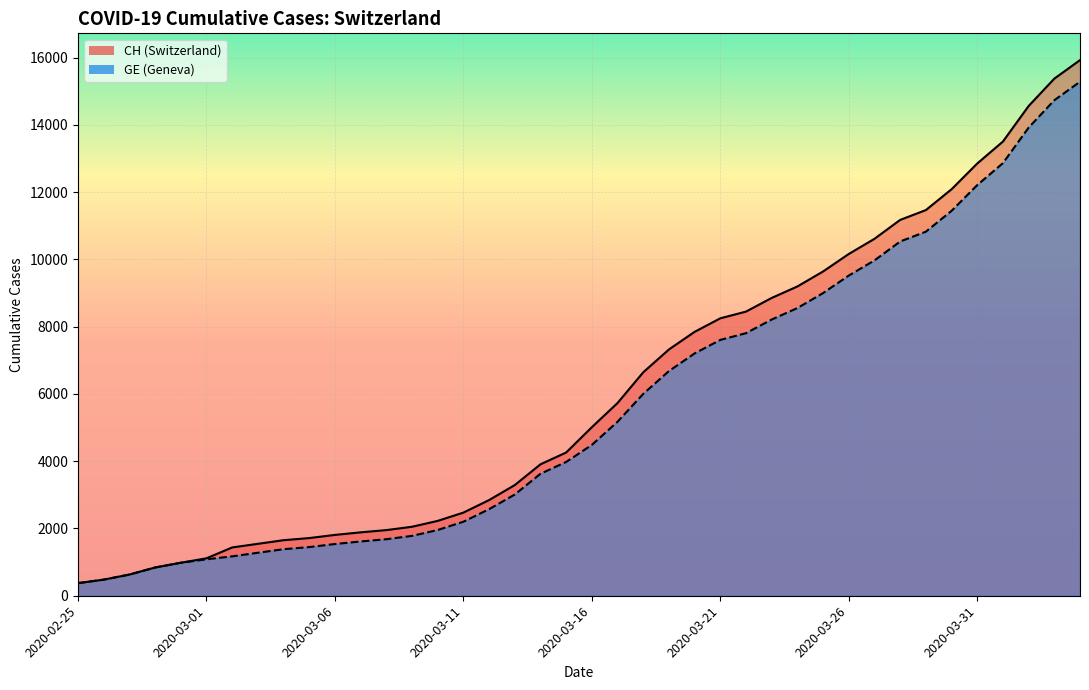

What is the sum of all CH values?

242133